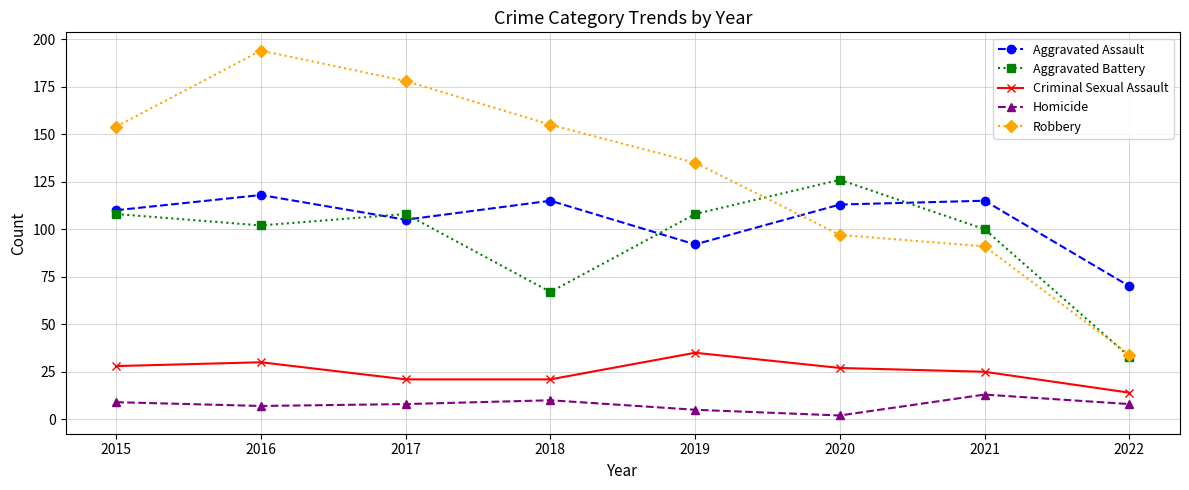

Which label corresponds to the largest value in the chart?

2016